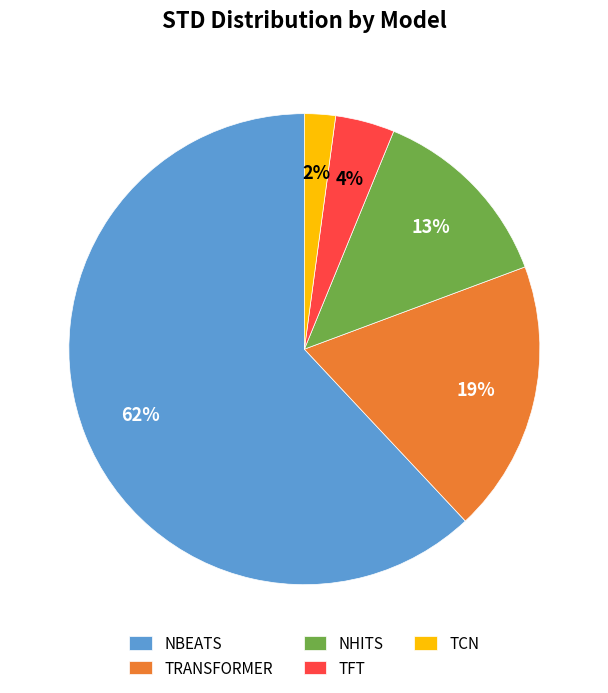

To the nearest percent, what percentage of the pie is TRANSFORMER?

19%